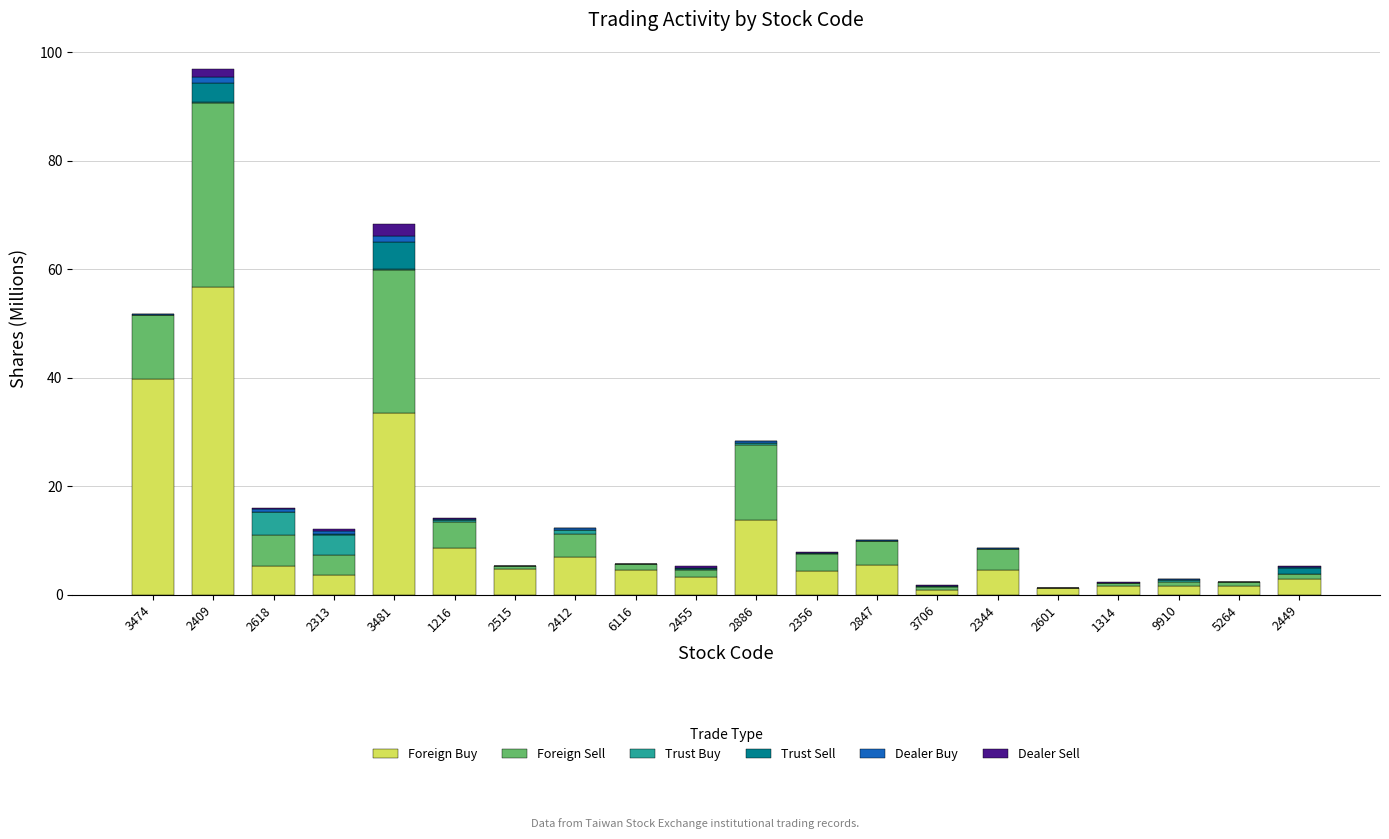

At which label does Foreign Buy reach its peak?

2409